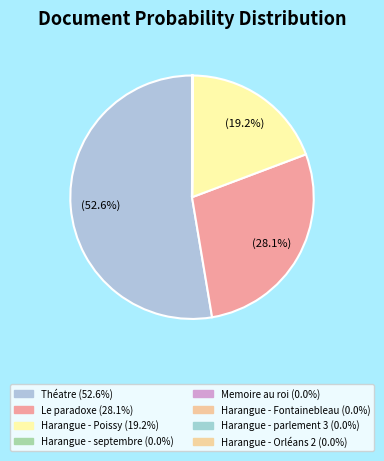

Count the number of slices in the pie.

8